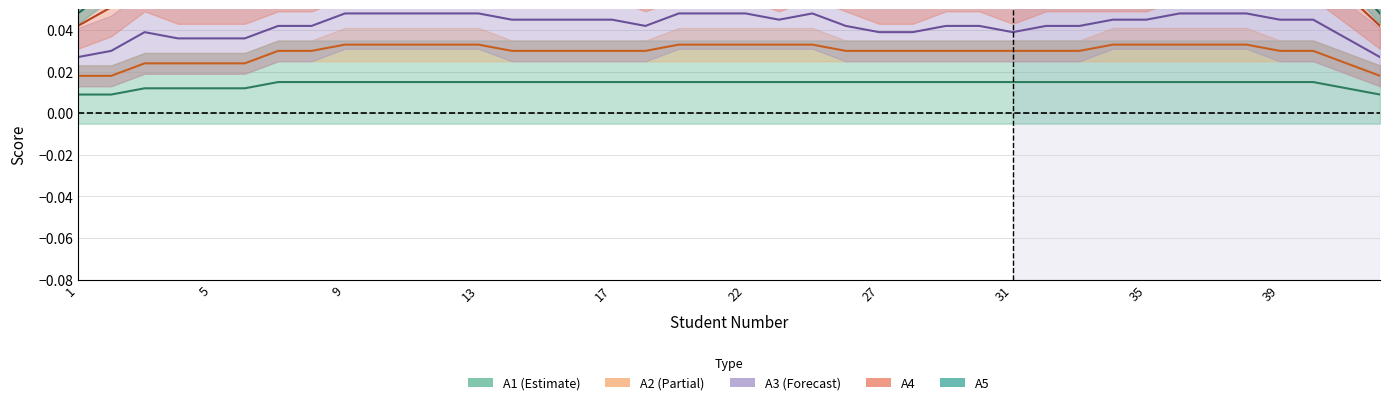

What are all the series names shown in the legend?

A1, A2, A3, A4, A5